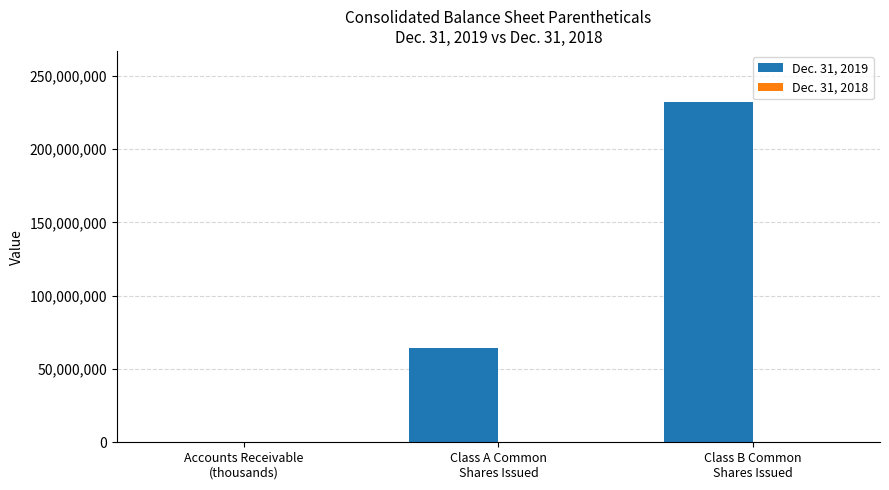

Does the chart contain stacked bars?

No